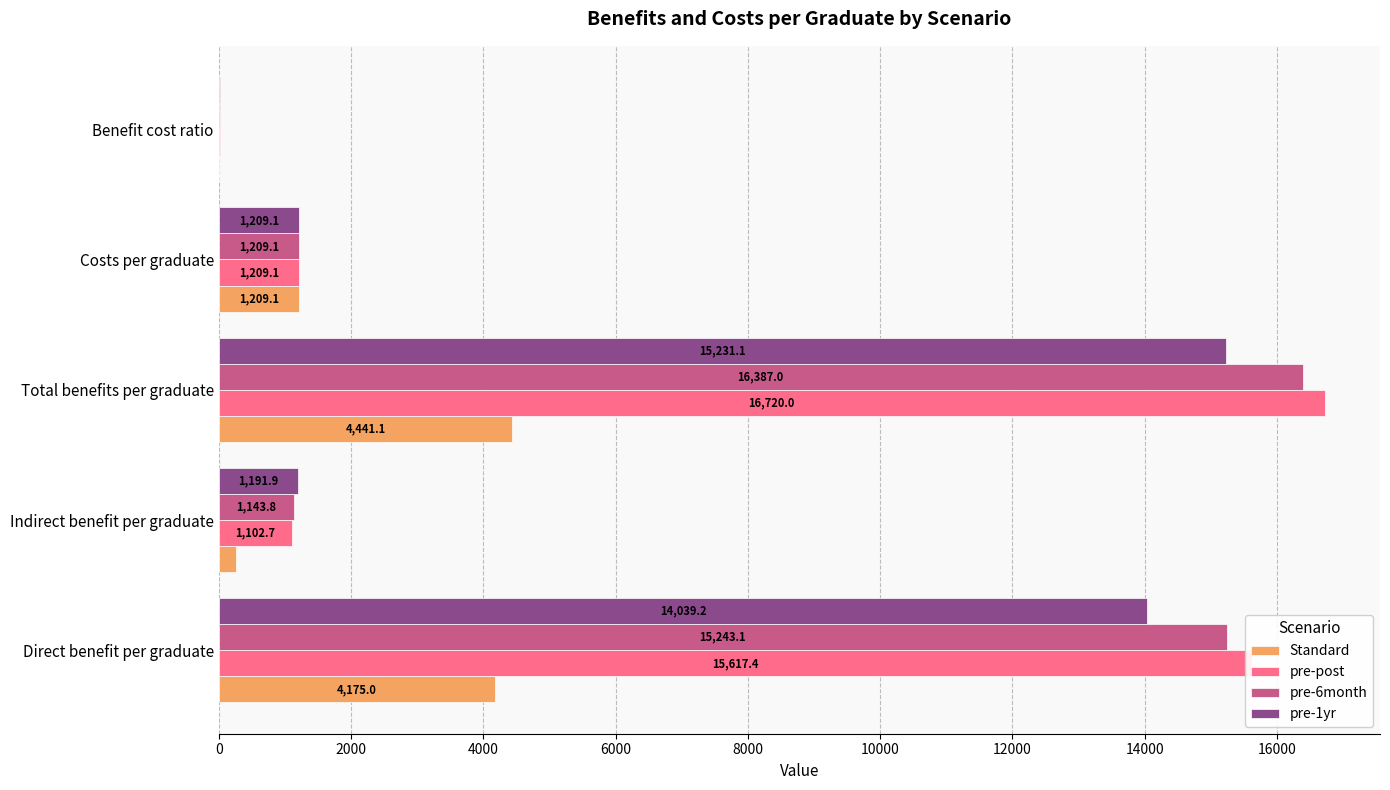

What is the sum of the pre-1yr values at Direct benefit per graduate and Total benefits per graduate?

29270.3